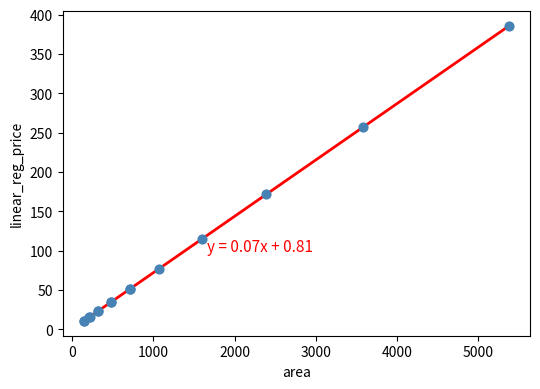

What Y value in the scatter plot is closest to 198?

171.8